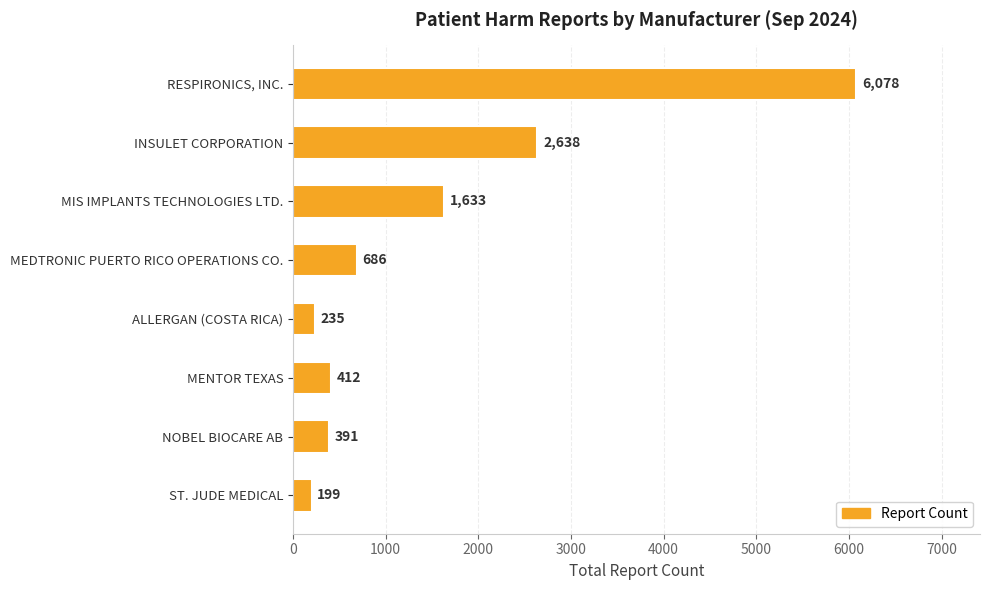

Rank the categories by value from lowest to highest.

ST. JUDE MEDICAL, ALLERGAN (COSTA RICA), NOBEL BIOCARE AB, MENTOR TEXAS, MEDTRONIC PUERTO RICO OPERATIONS CO., MIS IMPLANTS TECHNOLOGIES LTD., INSULET CORPORATION, RESPIRONICS, INC.